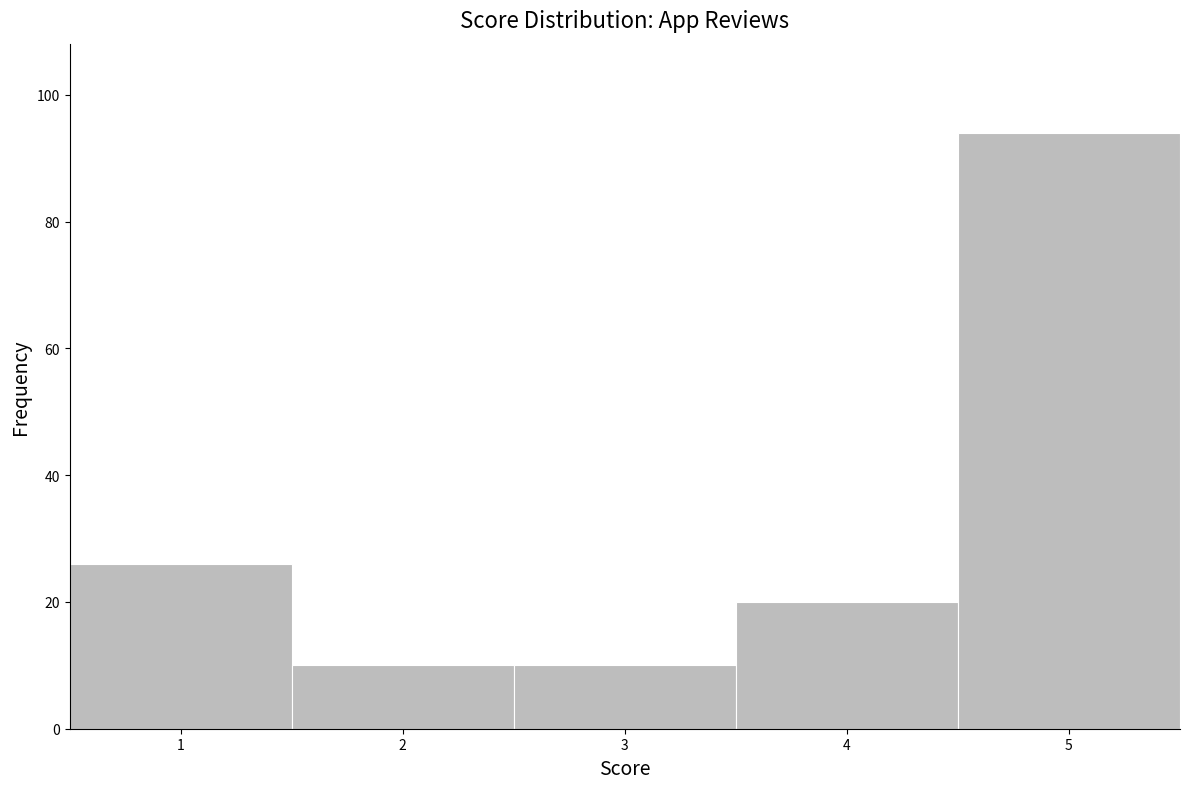

How tall is the bar that spans 2.5 to 3.5 on the x-axis? The values are not printed on the chart, so give them approximately, as read against the axis.

10